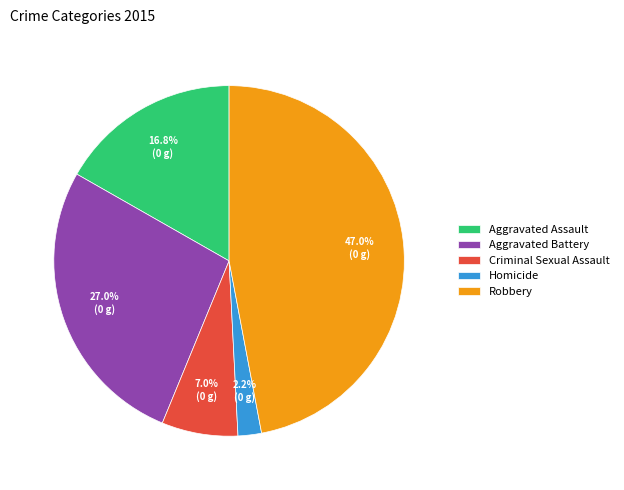

How many slices are in this pie chart?

5